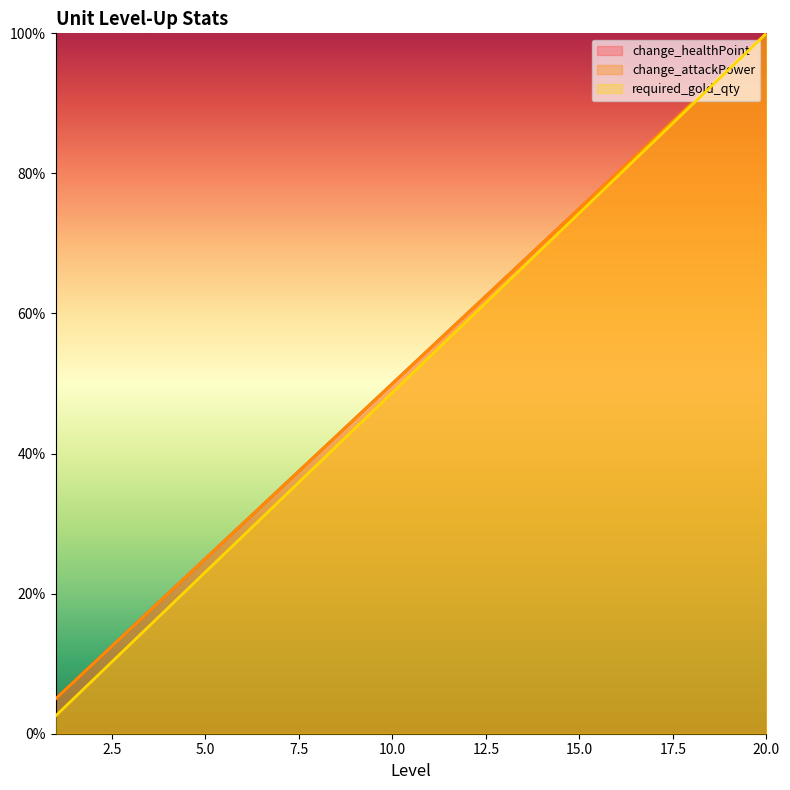

At which category is the sum across all series the highest?

20